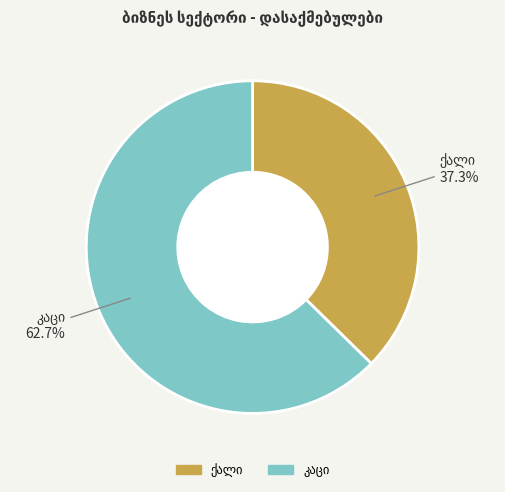

Count the number of slices in the pie.

2